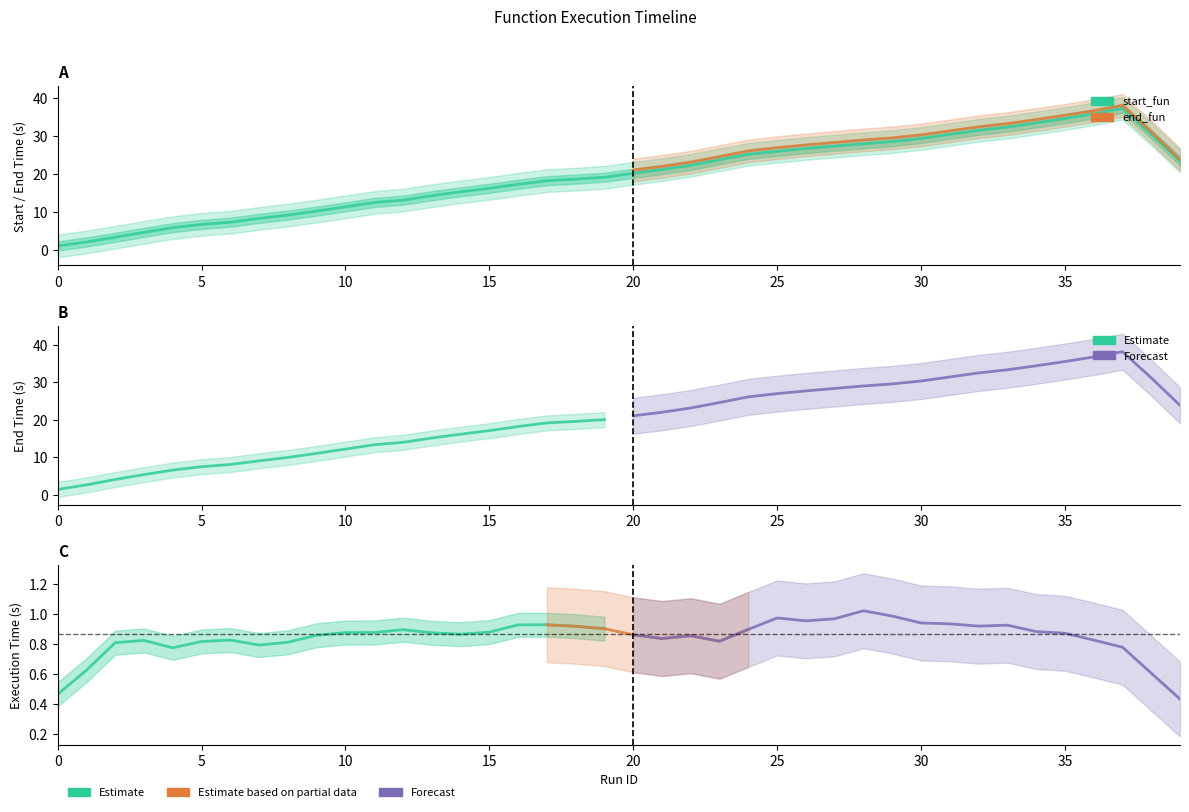

True or false: end_fun has a value of 14.8 at 37.

False